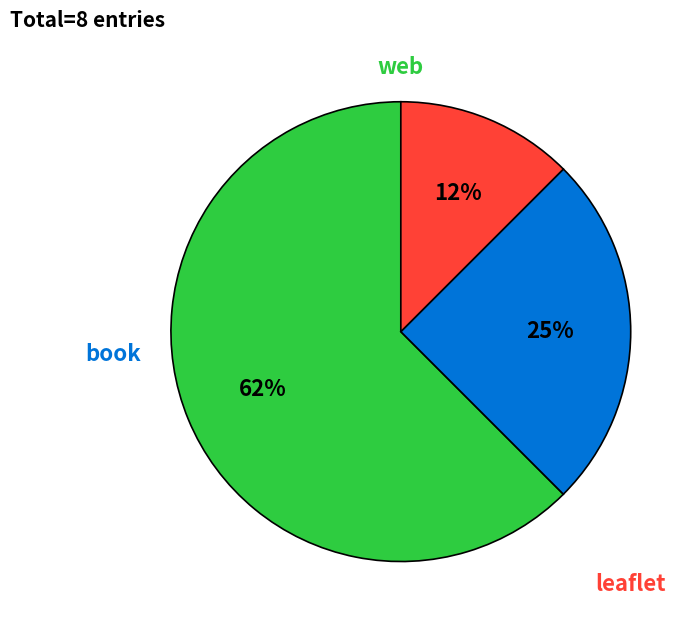

Is there any slice that represents more than half of the pie?

Yes